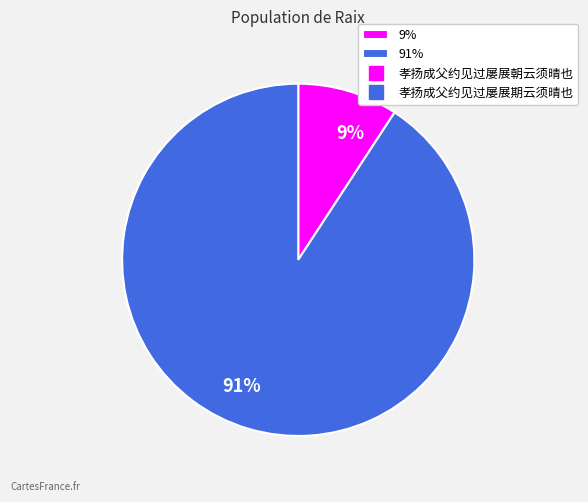

The 91% slice represents 82% of the pie. True or false?

False